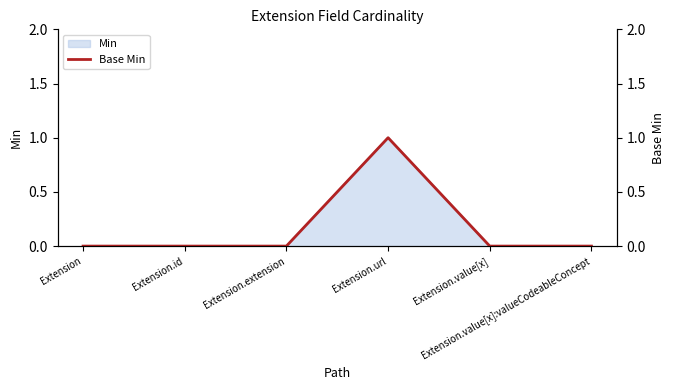

What is the label of the 5th point from the left?

Extension.value[x]